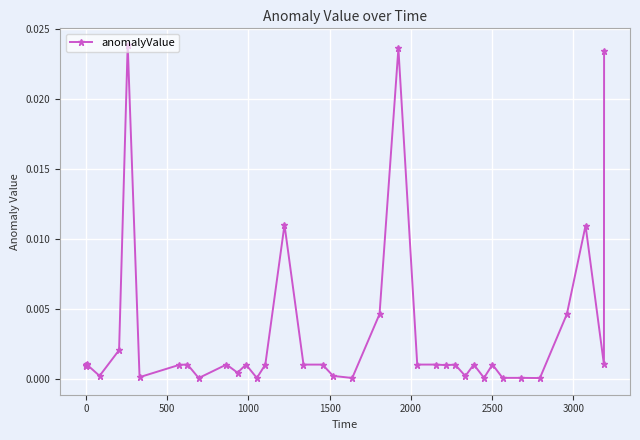

Does the chart display data point markers on the line(s)?

Yes